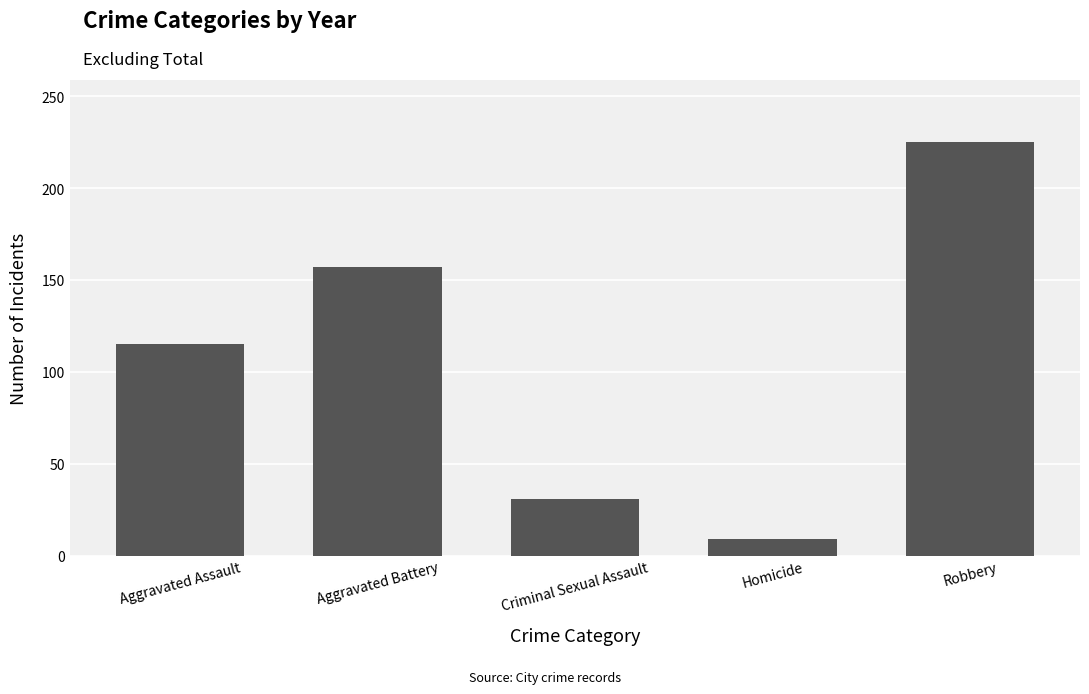

What is the value of the 5th bar from the left?

225